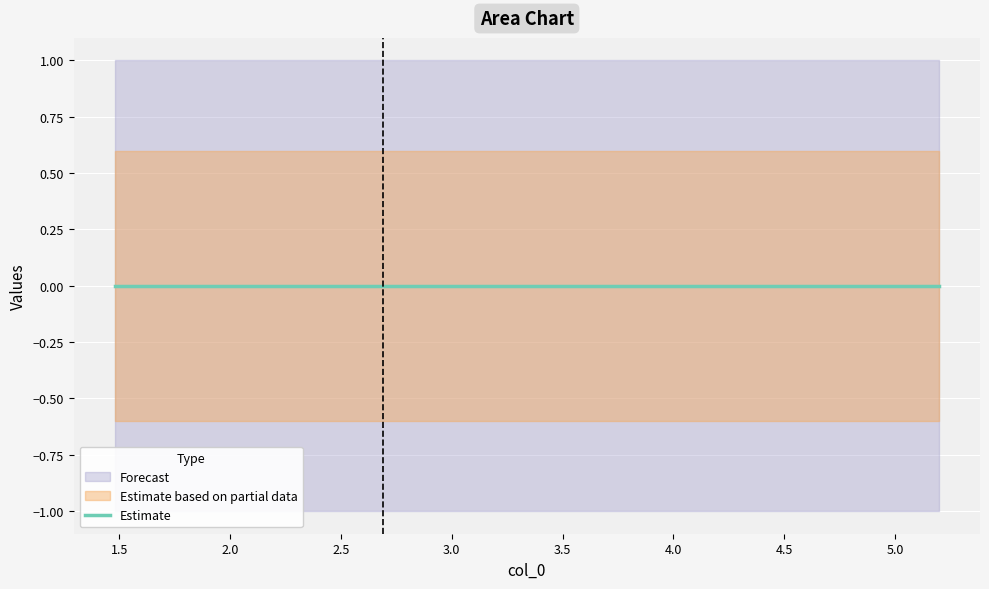

The value of col_1 at 2 is -1. True or false?

True